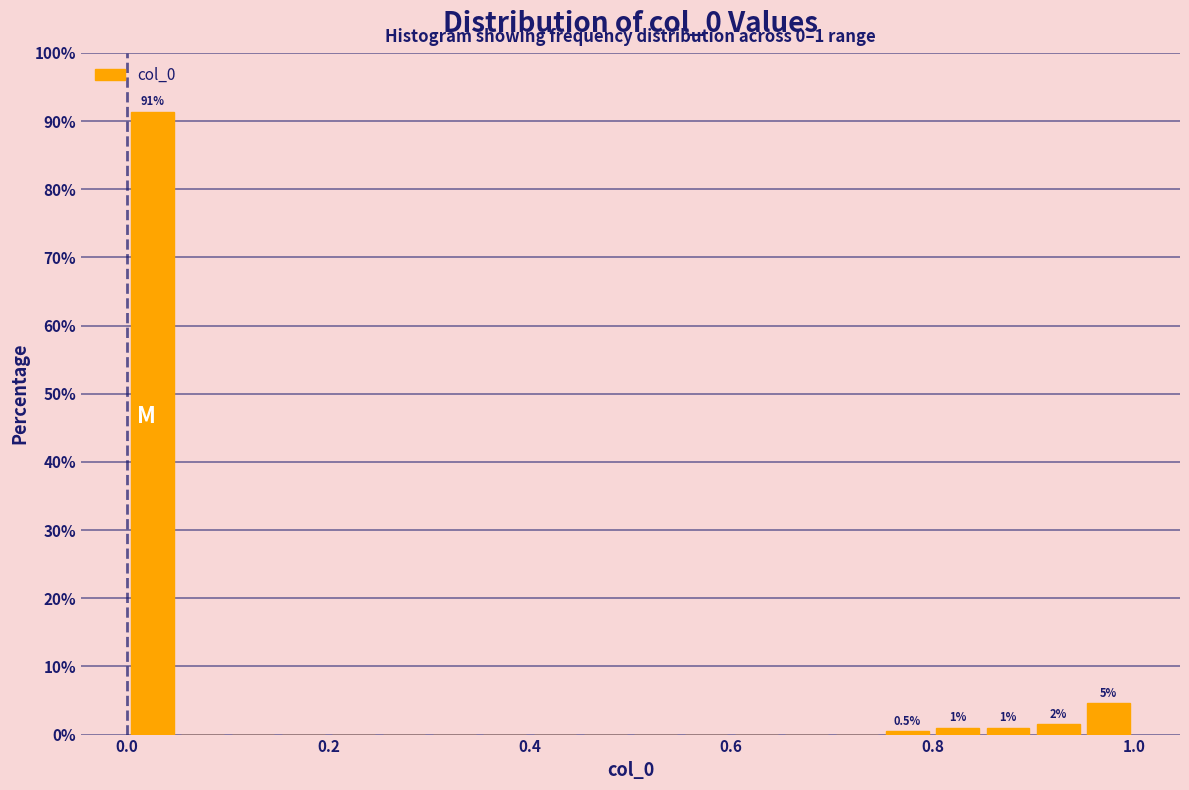

Read against the x-axis, roughly where is the centre of the tallest bar?

0.02